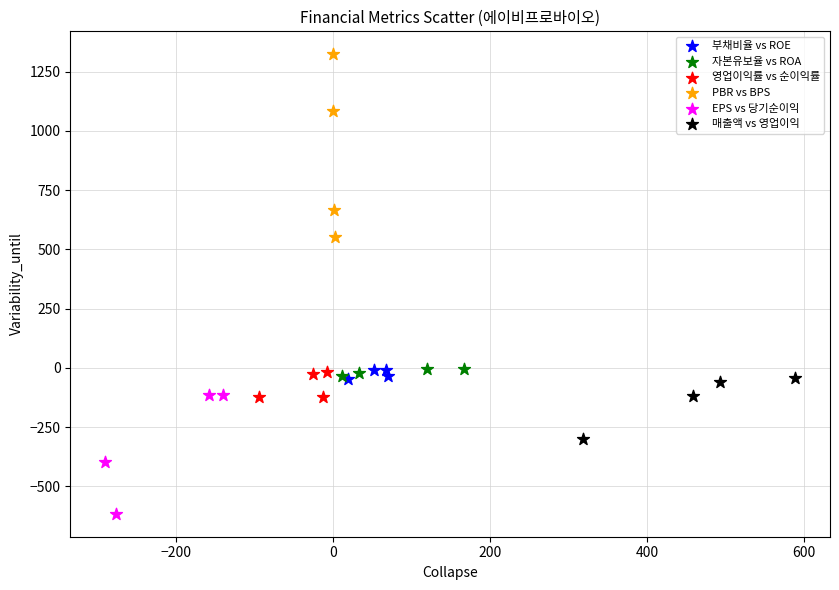

Which series has the widest spread of Y values?

PBR vs BPS